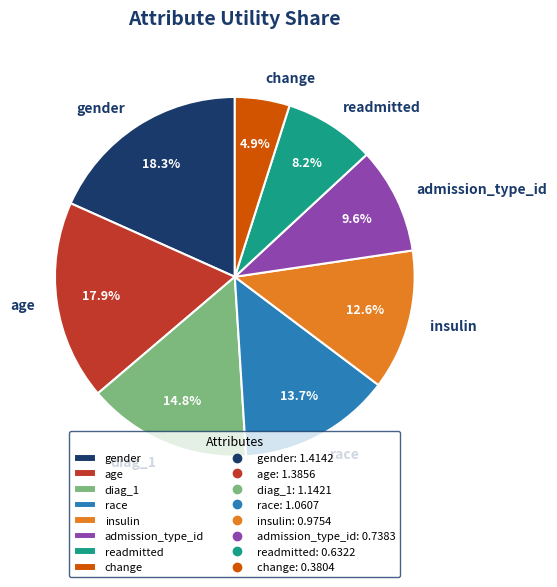

To the nearest percent, what is the difference between the largest and smallest slice percentages?

13%